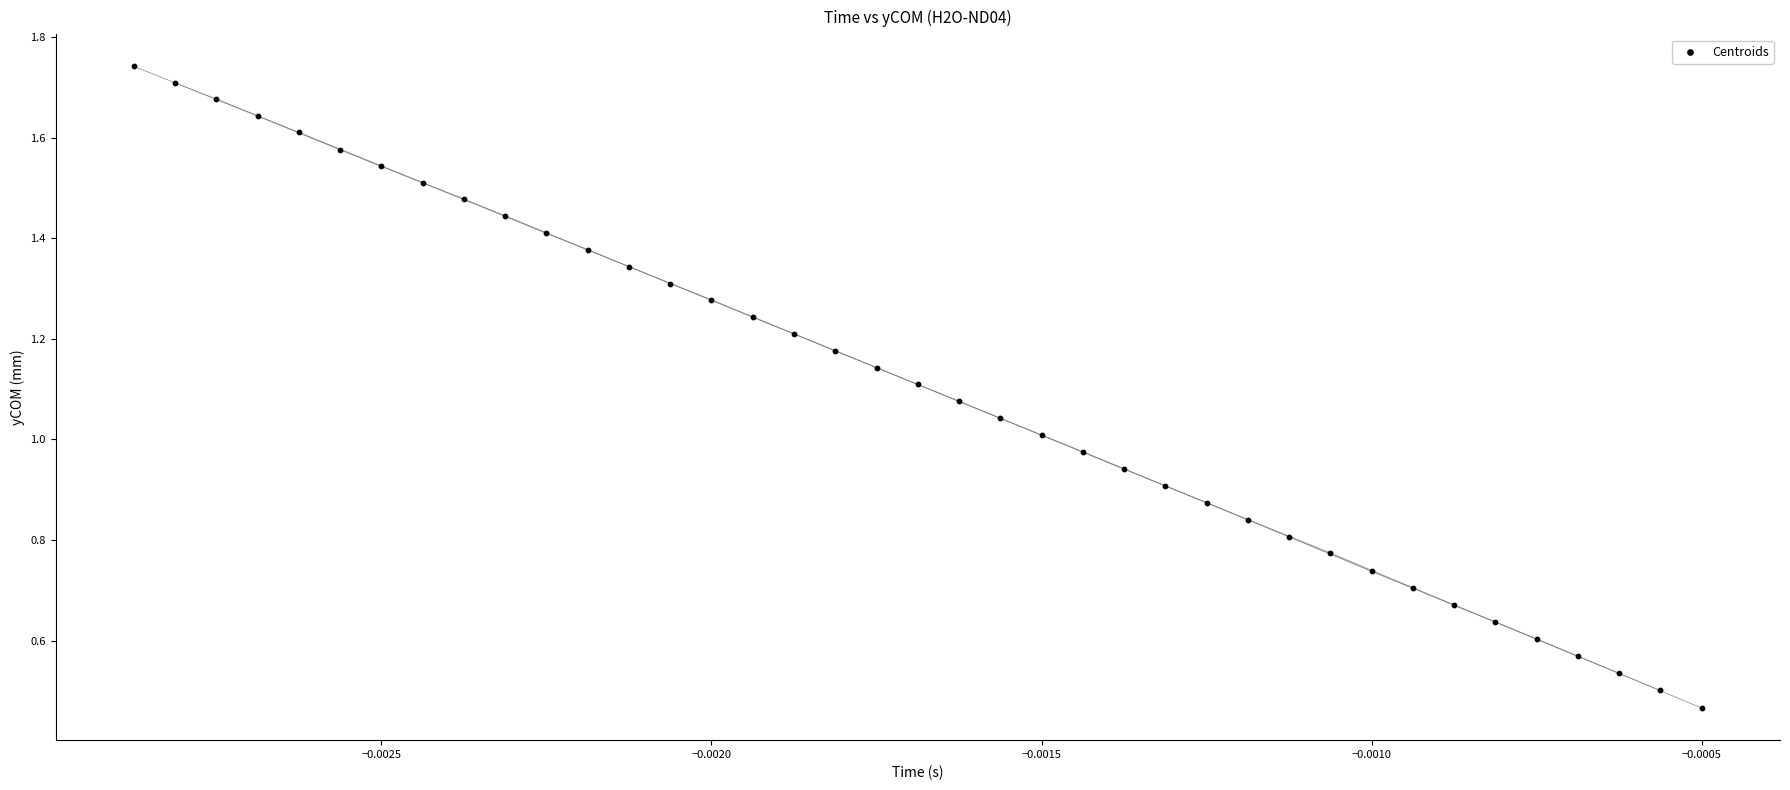

How many data points are displayed?

39